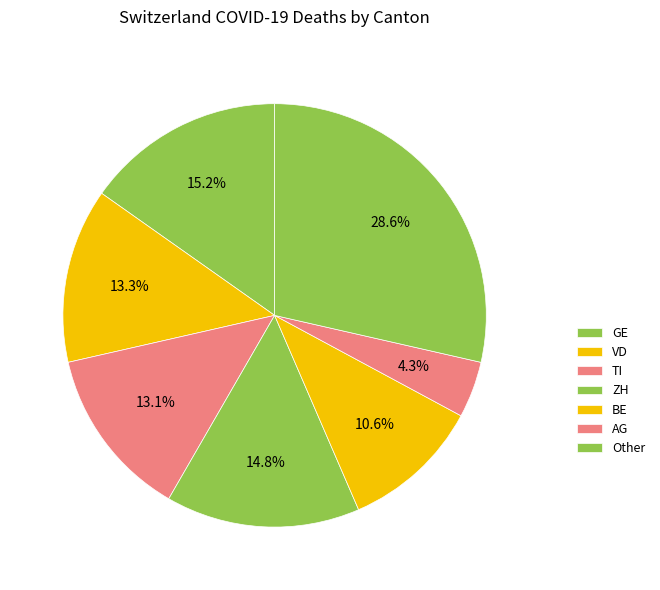

Count the number of slices in the pie.

7